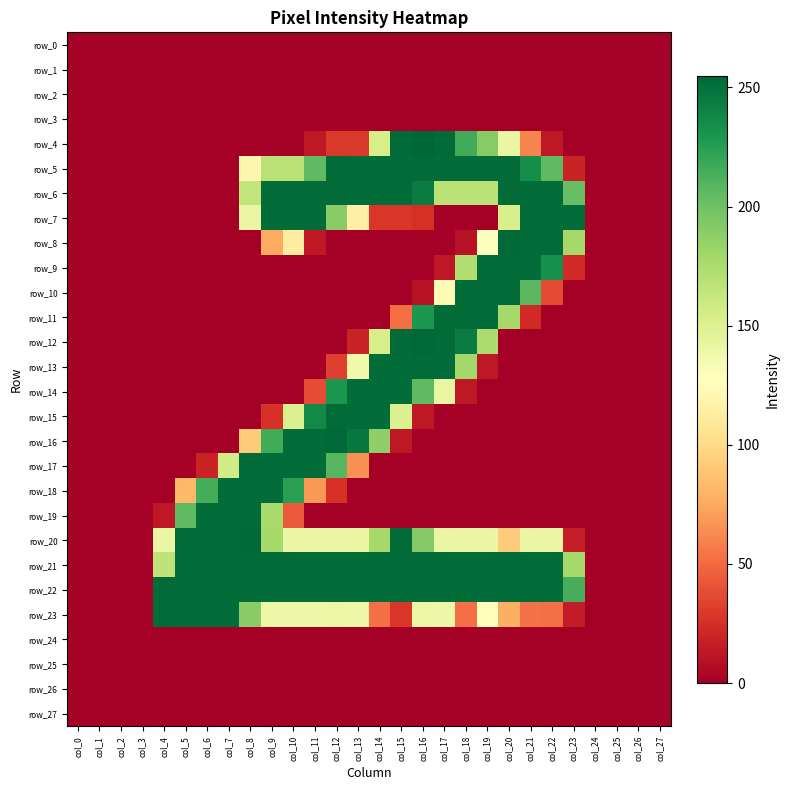

List the series in order of their peak value, lowest first.

row_0, row_1, row_2, row_3, row_24, row_25, row_26, row_27, row_7, row_11, row_14, row_5, row_6, row_9, row_10, row_13, row_15, row_17, row_18, row_19, row_21, row_22, row_23, row_8, row_12, row_16, row_20, row_4